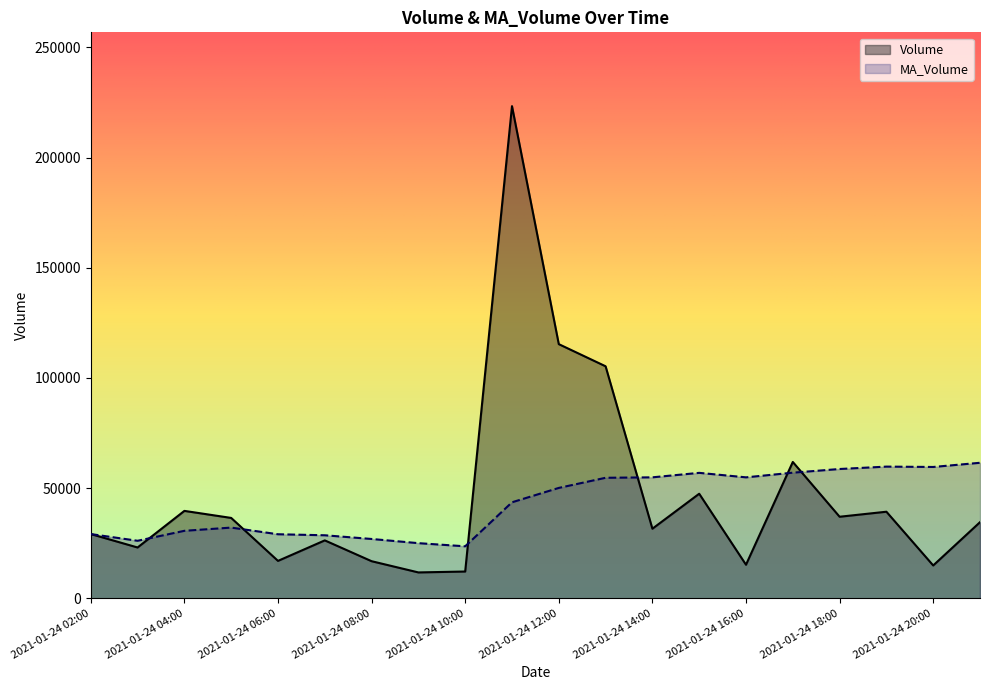

Reading left to right, list all the values displayed in this chart.

Volume: 29153.7	23062.5	39670.1	36476.2	16980.5	26288.3	16838.9	11744.9	12156.7	223315.2	115331.5	105282.2	31581.0	47450.4	15231.9	61867.0	37013.3	39291.5	14905.4	34542.3
MA_Volume: 29153.7	26108.1	30628.8	32090.6	29068.6	28605.2	26924.3	25026.9	23596.9	43568.7	50092.6	54691.7	54894.0	56926.3	54889.8	57005.7	58675.1	59758.7	59597.6	61497.4